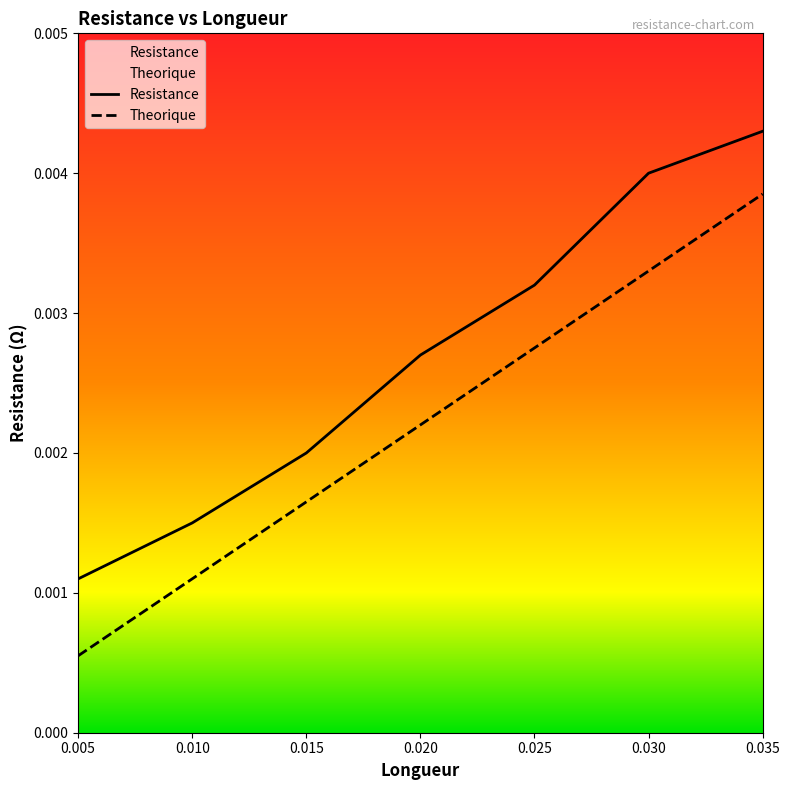

Rank the series at 0.015 from highest to lowest value.

Resistance, Theorique